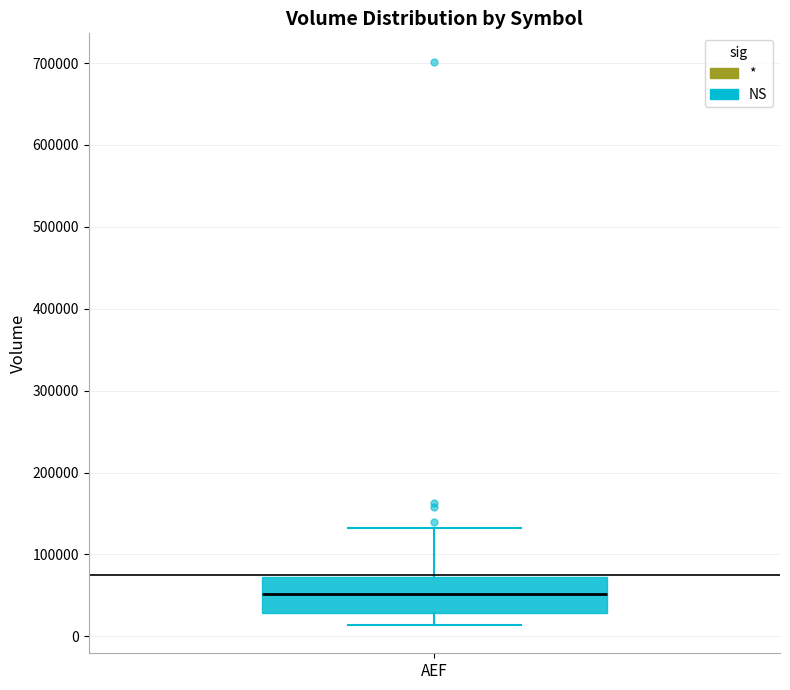

Transcribe this box plot: give where the median line is, the range the box spans, and where the two whiskers end, as read against the y-axis. The values are not printed on the chart, so give them approximately, as read against the axis.

median 50000, box 30000 to 70000, whiskers 10000 to 130000